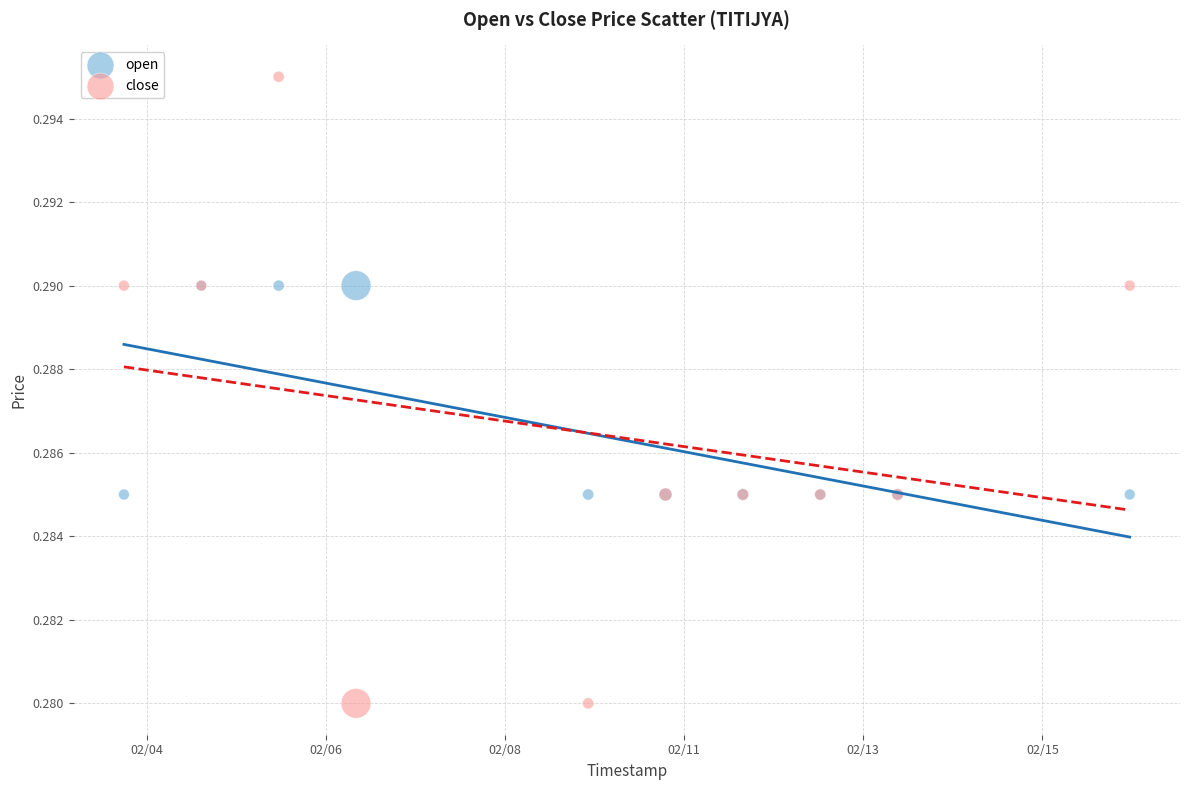

Which series contains the highest Y value?

close